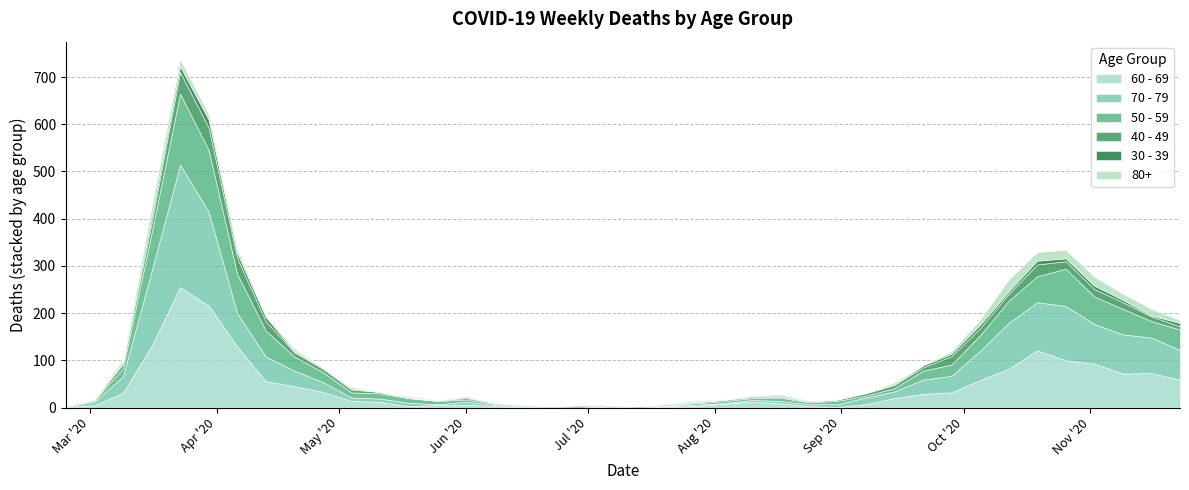

What is the sum of all 80+ values?

224